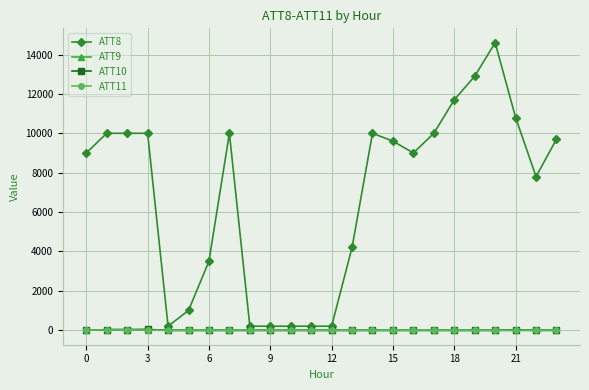

How many lines are shown in the chart?

4